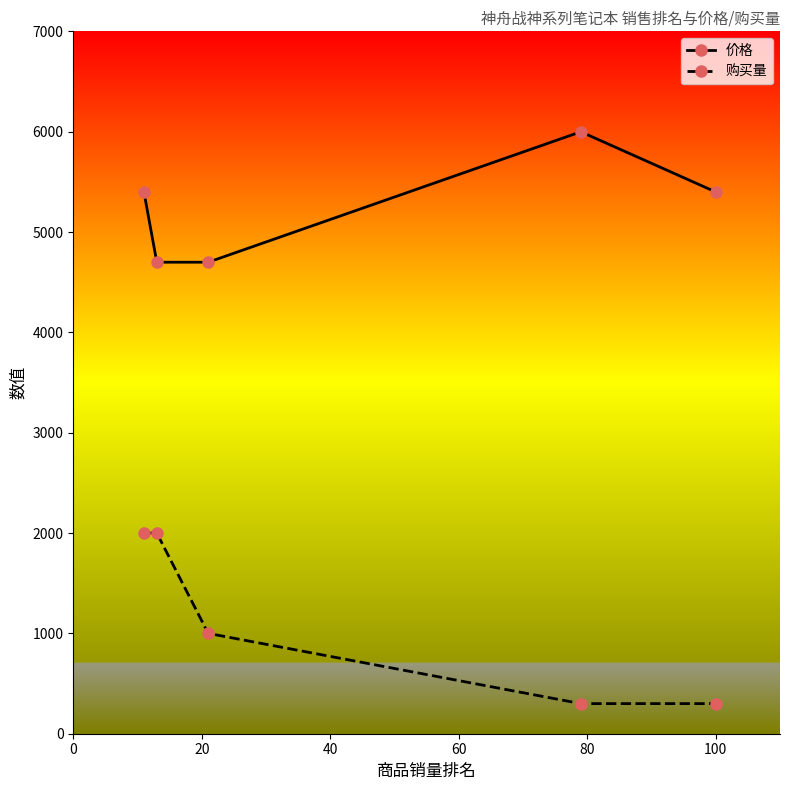

True or false: 购买量 and 价格 cross at least once.

False